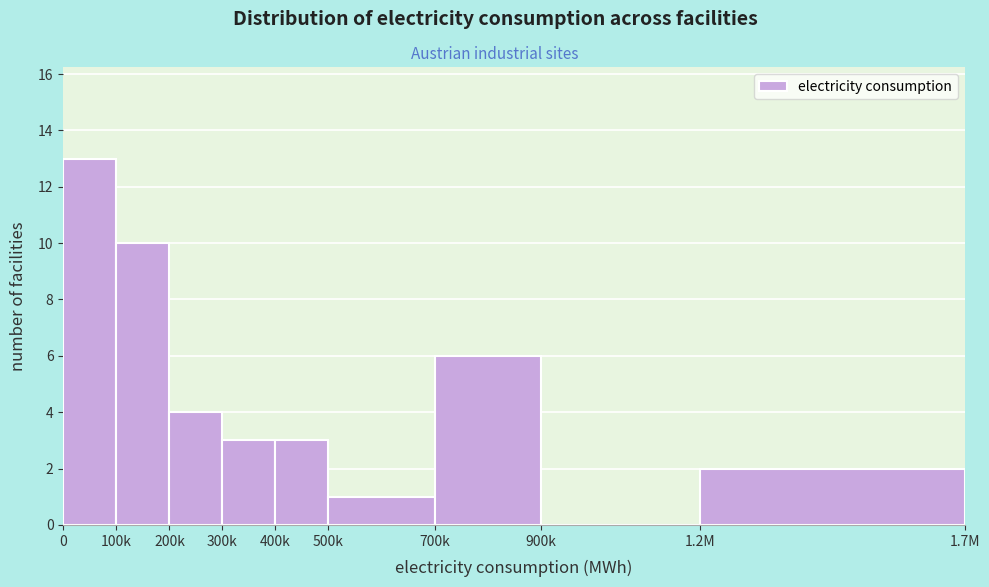

Reading left to right, list all the values displayed in this chart.

0=13	100k=10	200k=4	300k=3	400k=3	500k=1	700k=6	900k=0	1.2M=2